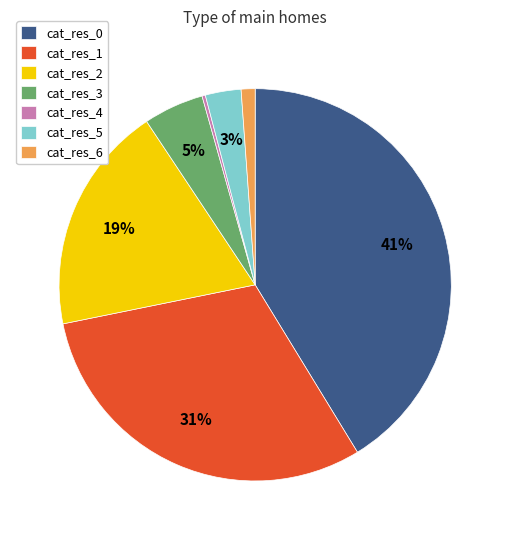

To the nearest percent, what is the difference between the largest and smallest slice percentages?

41%